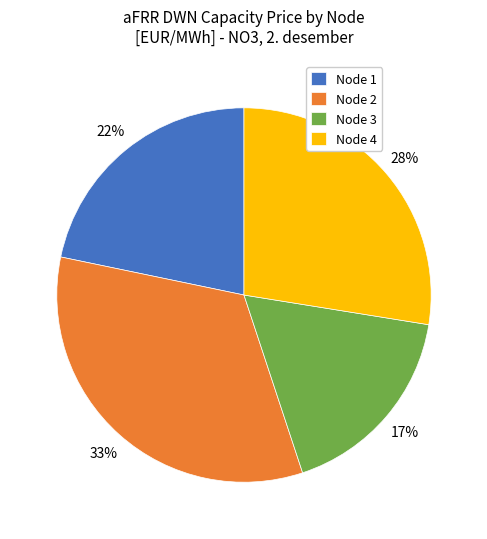

Rank the categories by value from lowest to highest.

Node 3, Node 1, Node 4, Node 2